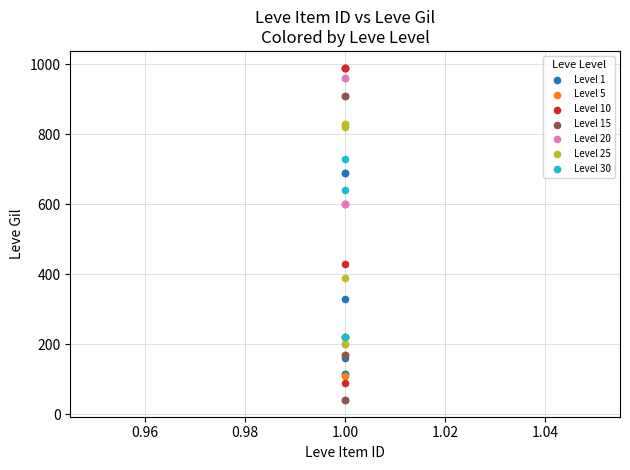

What are all the series names shown in the legend?

Level 1, Level 5, Level 10, Level 15, Level 20, Level 25, Level 30